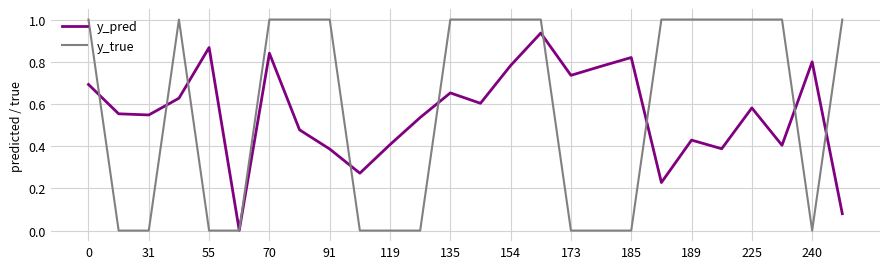

Which series has the largest range (max minus min)?

y_true